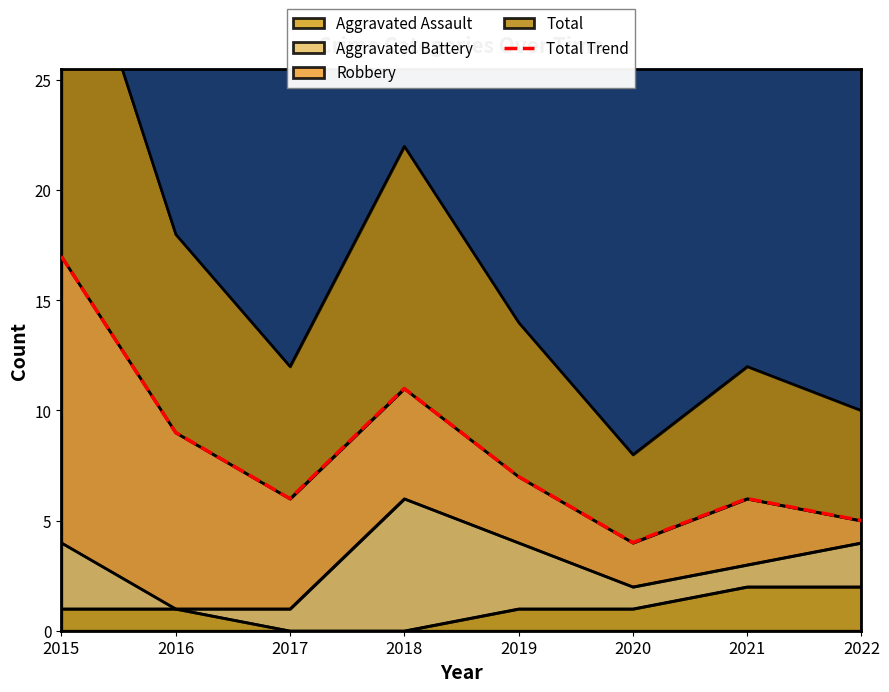

At which category does the data reach its first local peak?

2018